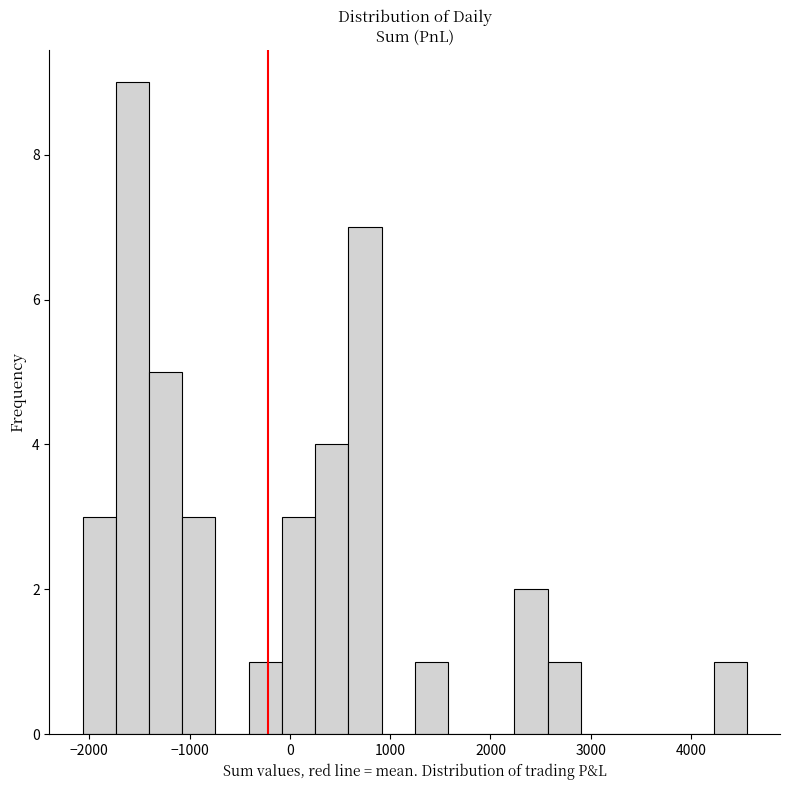

Read against the x-axis, roughly where is the centre of the tallest bar?

-1600